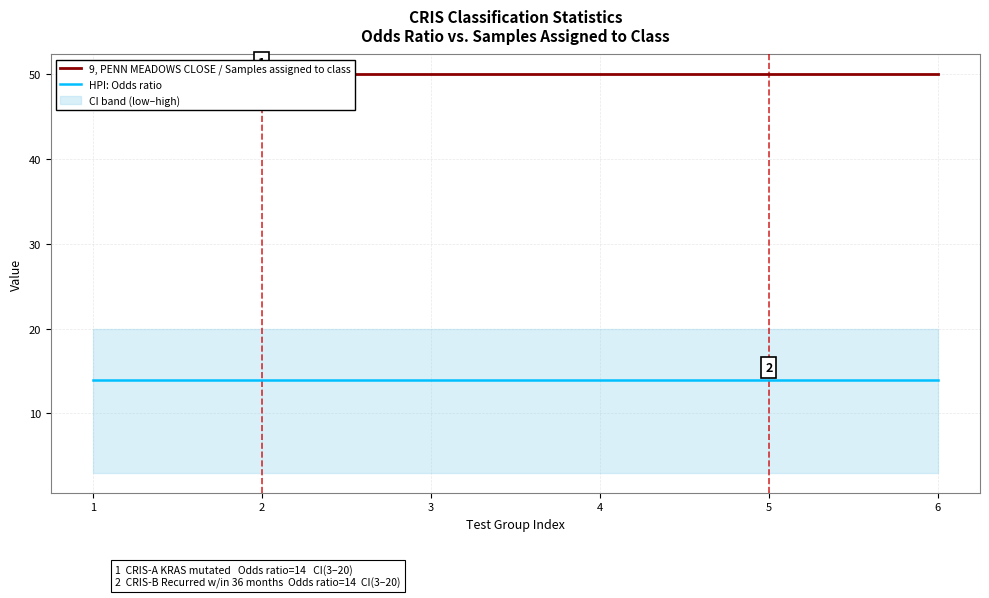

Which series has the largest total across all categories?

9, PENN MEADOWS CLOSE / Samples assigned to class